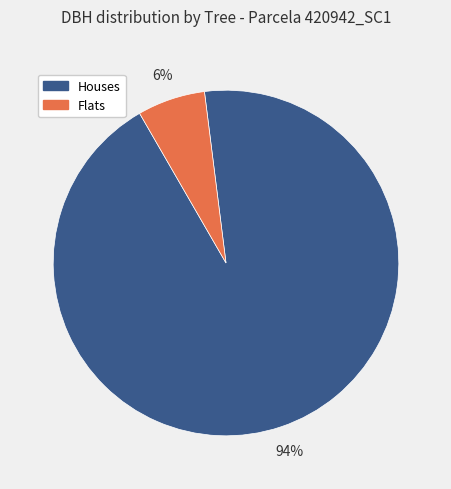

Which has a higher value, Flats or Houses?

Houses